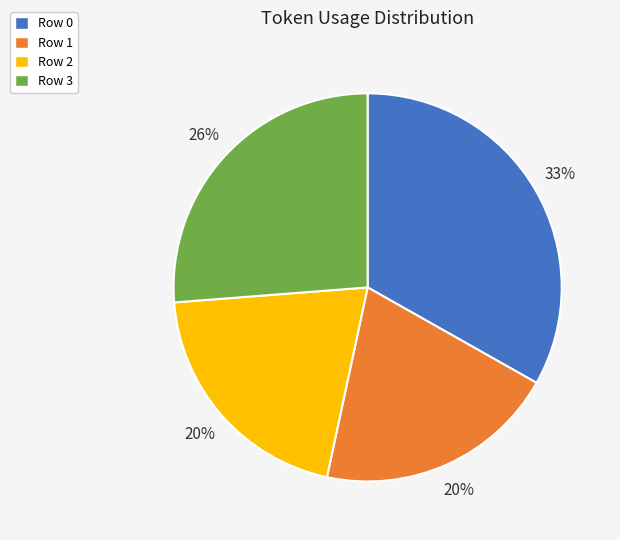

True or false: Row 0 accounts for 33% of the total.

True